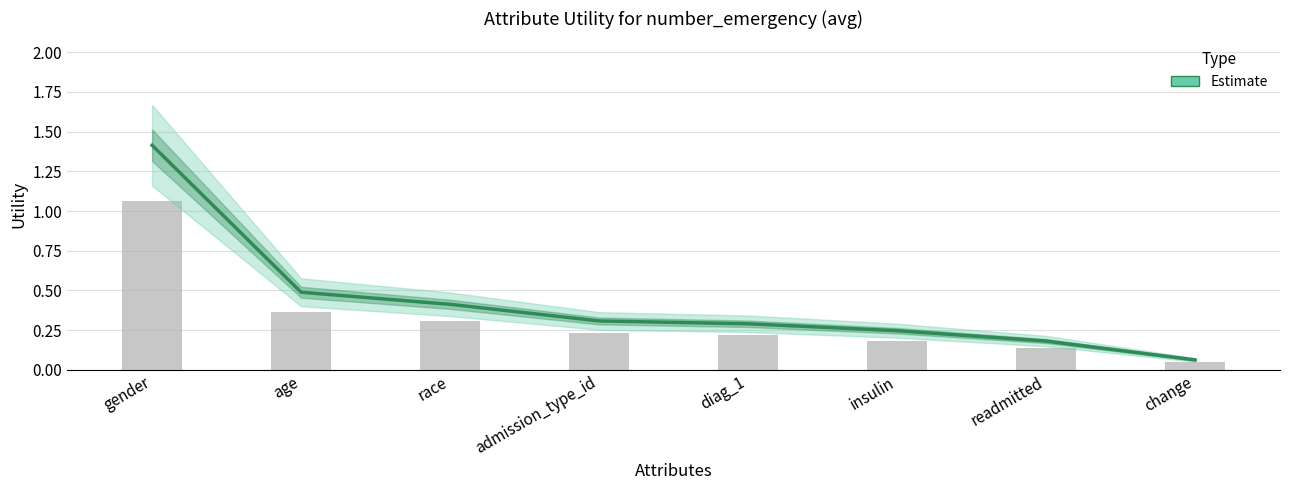

Reading left to right, what are all the values shown in this chart?

gender=1.4	age=0.5	race=0.4	admission_type_id=0.3	diag_1=0.3	insulin=0.2	readmitted=0.2	change=0.1